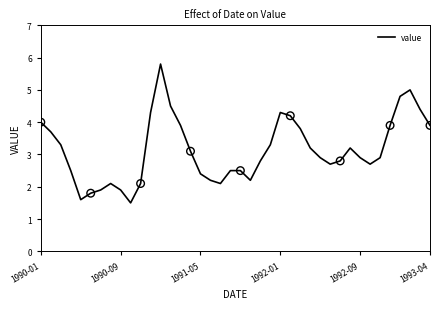

What is the greatest value displayed?

5.8